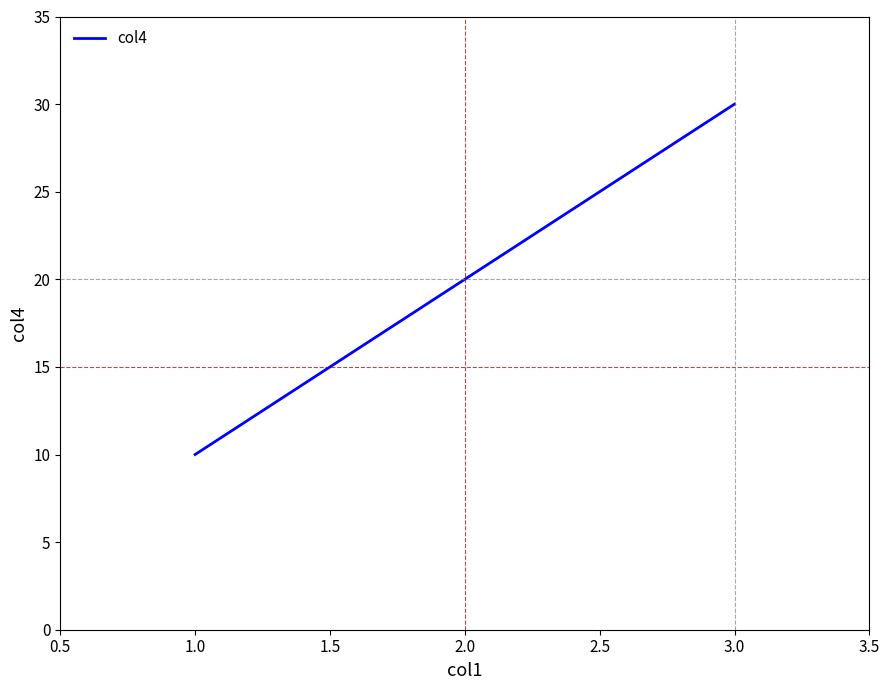

Count the number of categories in the chart.

3